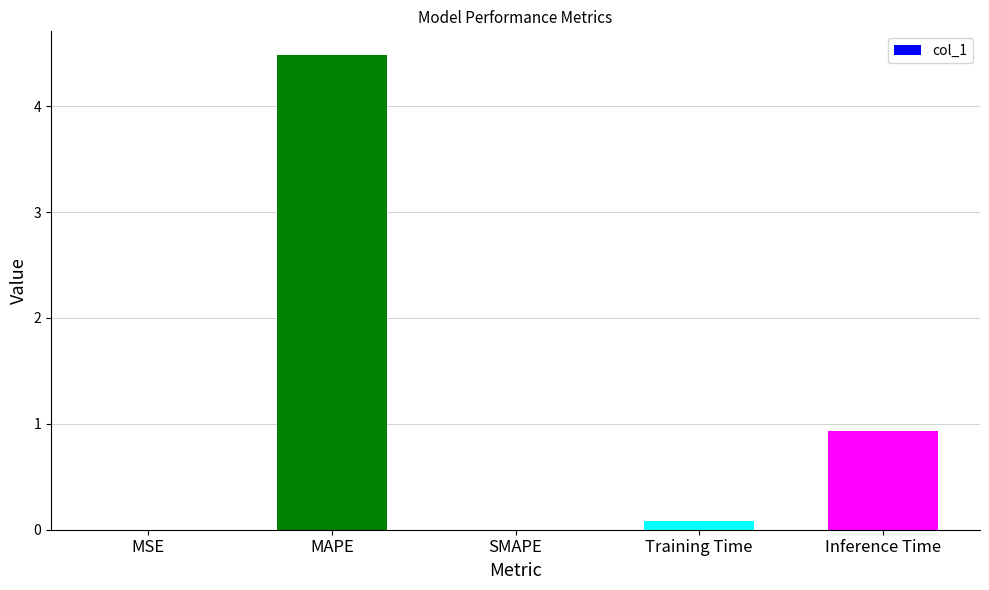

True or false: the data shows 0.9 at Inference Time.

True